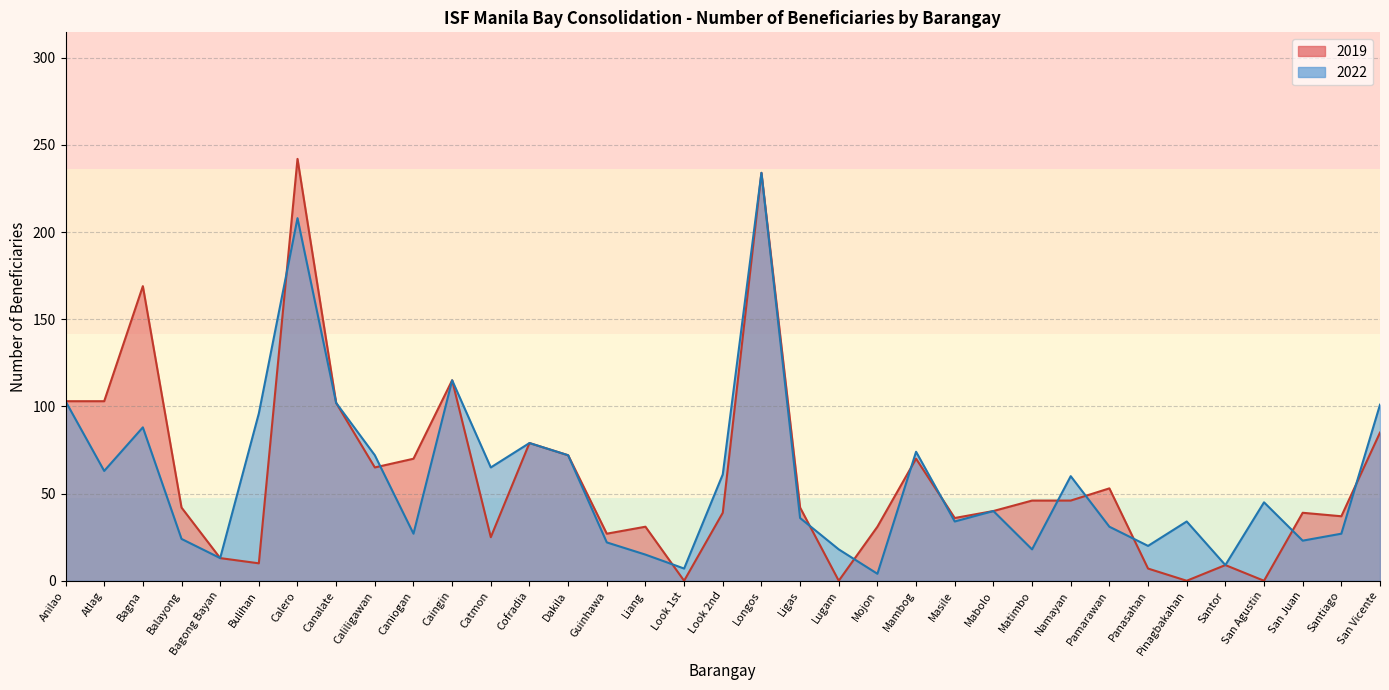

Which has a higher value, Mojon or Masile?

Masile